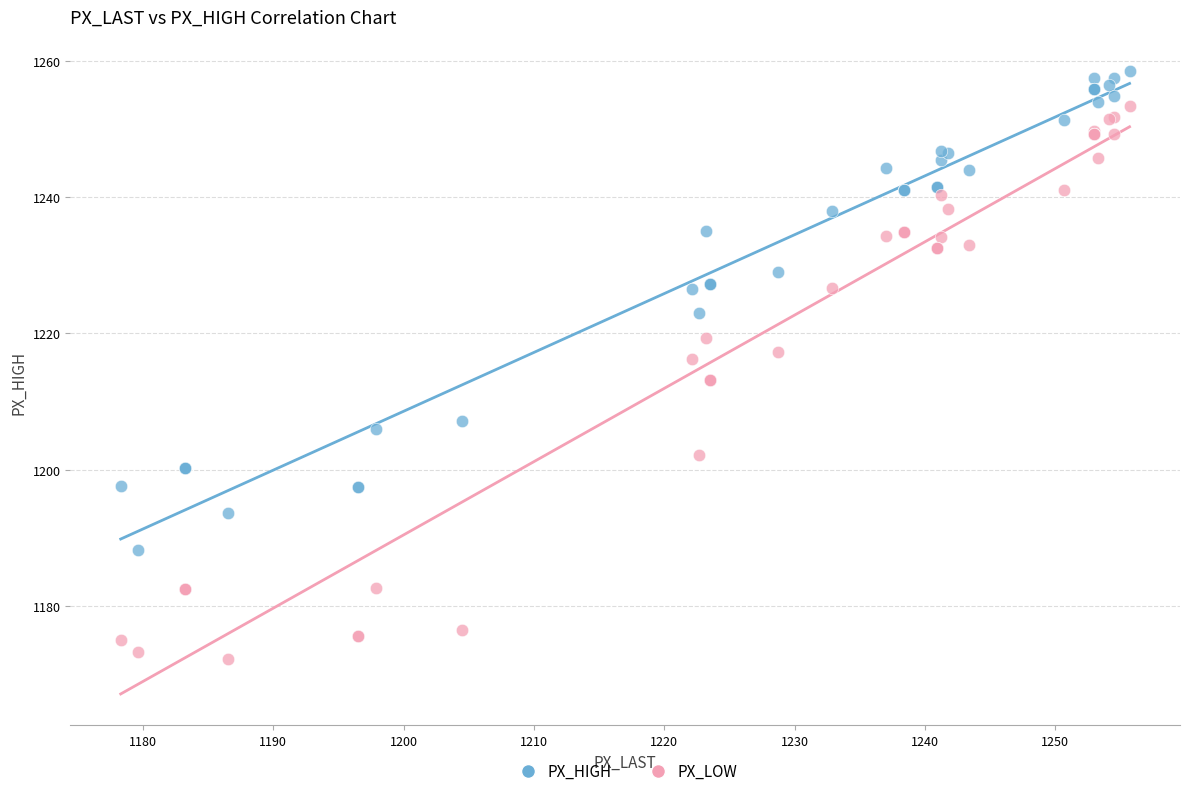

What is the X range (max minus min) for the scatter plot?

77.4